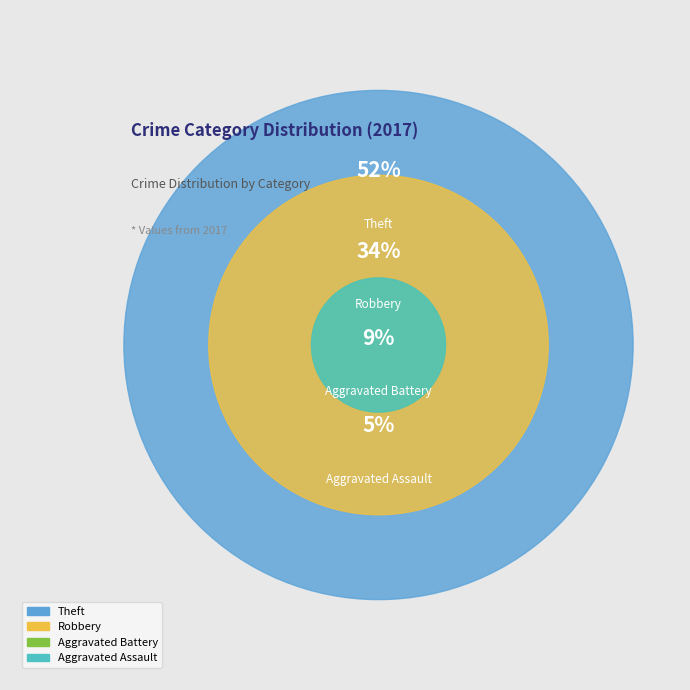

How many slices are in this pie chart?

4